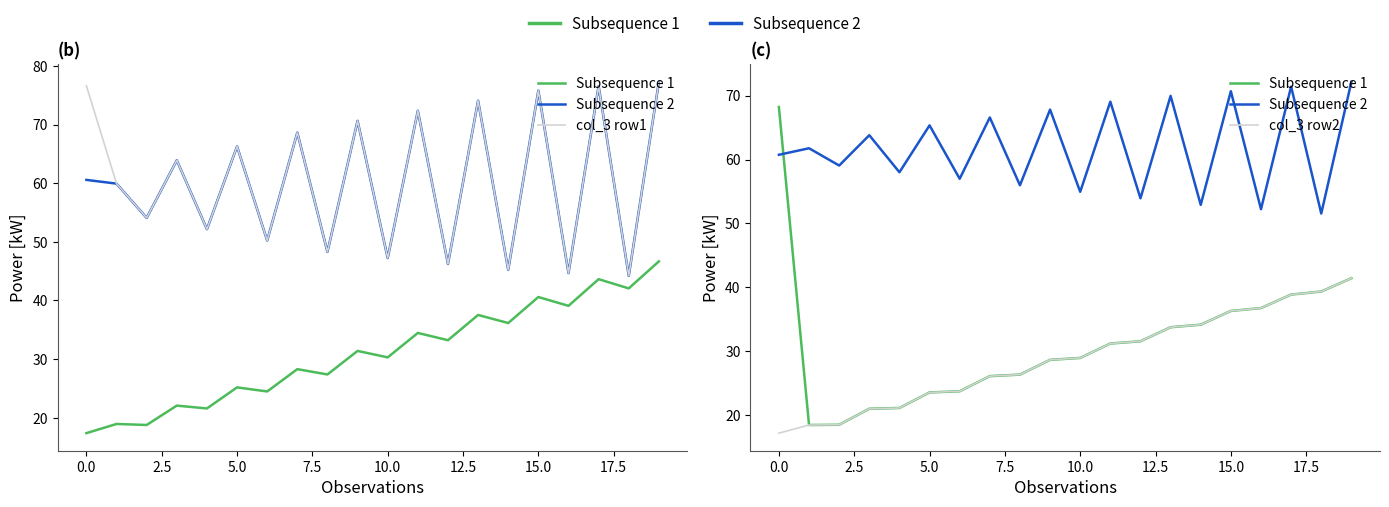

True or false: Subsequence 2 and col_3 row2 intersect in this chart.

False